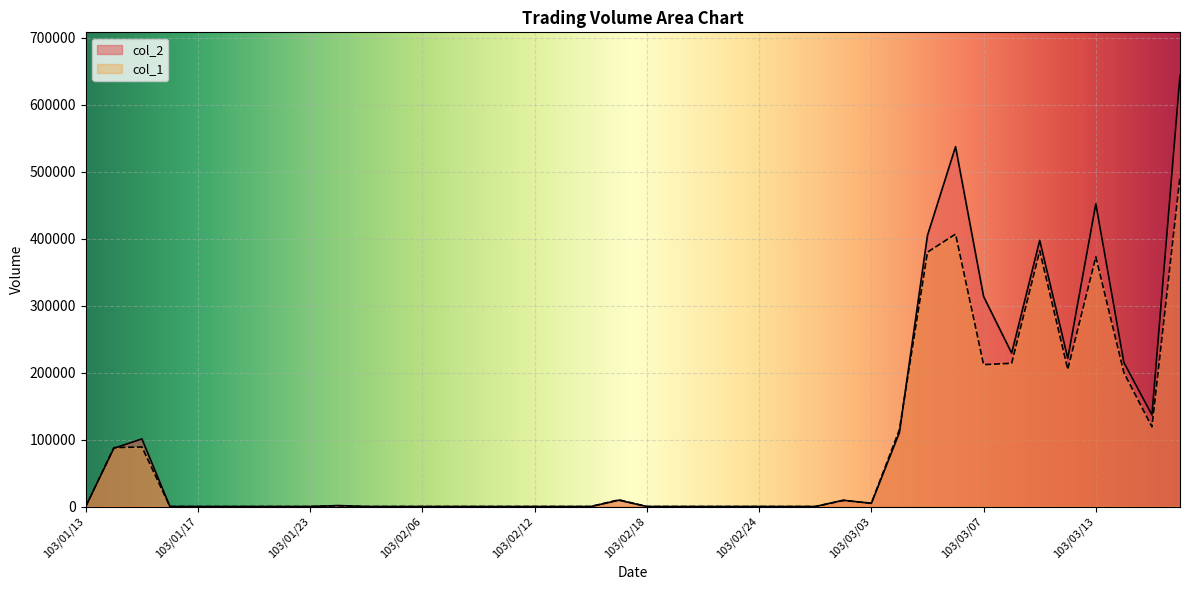

Where do col_2 and col_1 first cross each other?

103/01/14 and 103/01/15